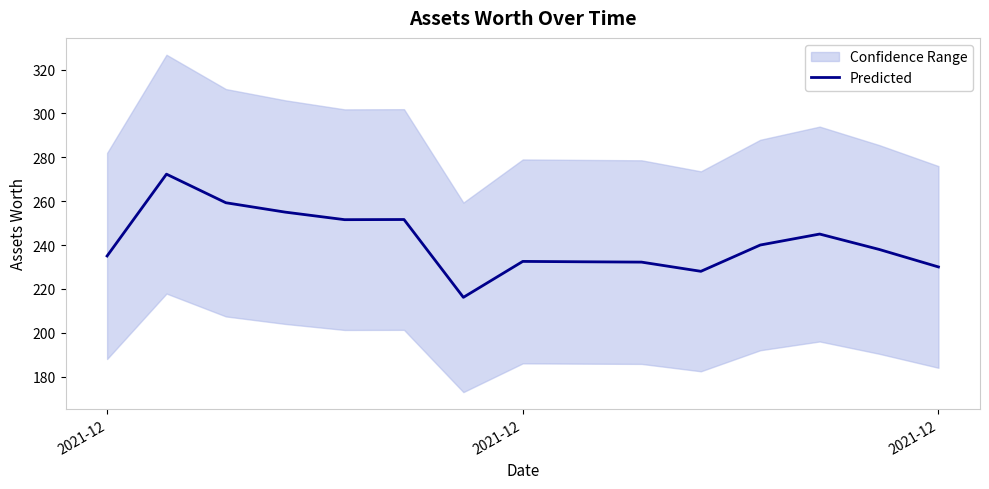

How many values are below 238?

7